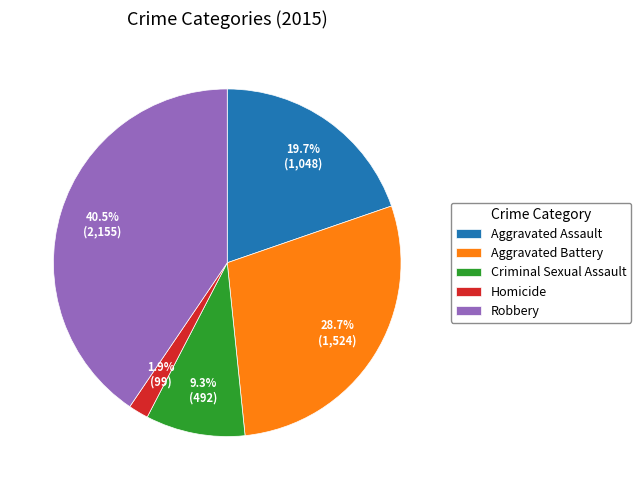

Rank the categories by value from lowest to highest.

Homicide, Criminal Sexual Assault, Aggravated Assault, Aggravated Battery, Robbery